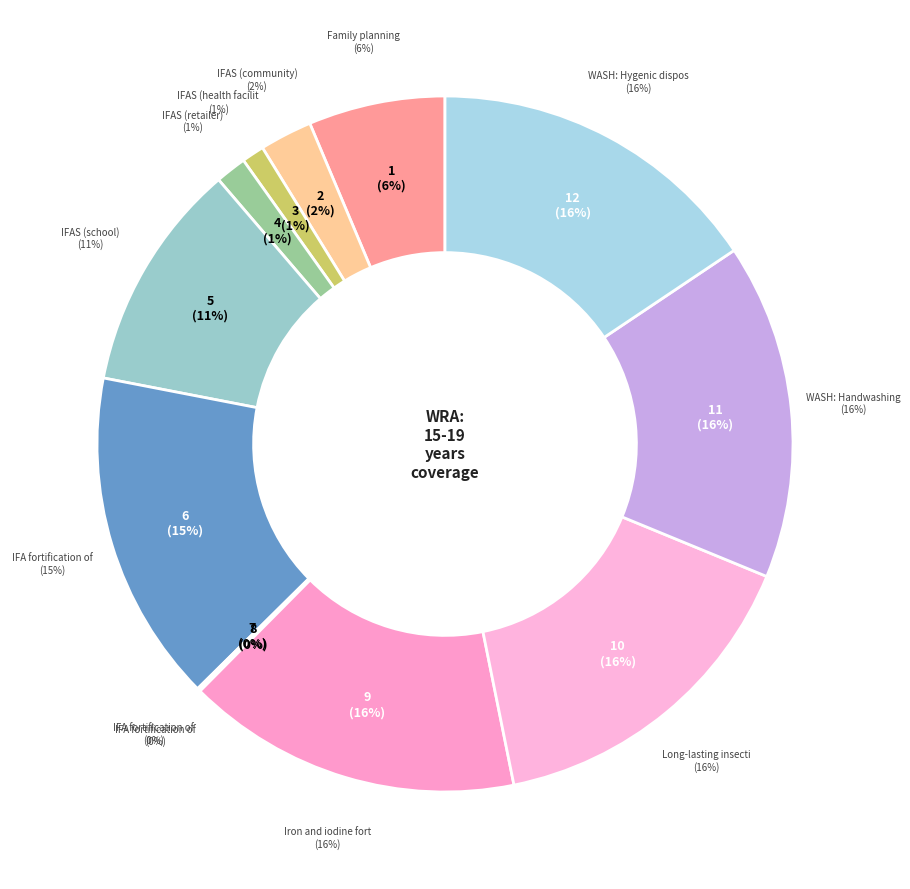

To the nearest percent, what is the combined percentage of IFAS (community) and WASH: Hygenic disposal?

18%